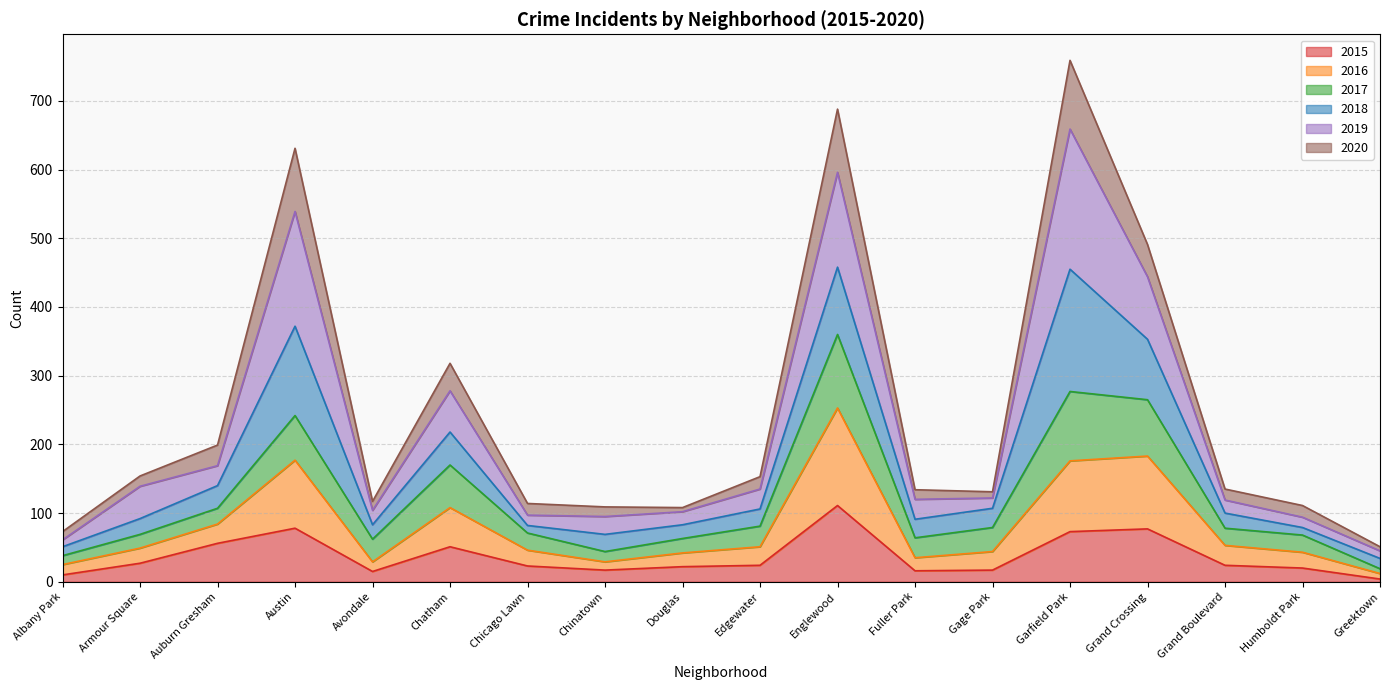

In 2020, how many points are lower than both neighbors (excluding endpoints)?

3